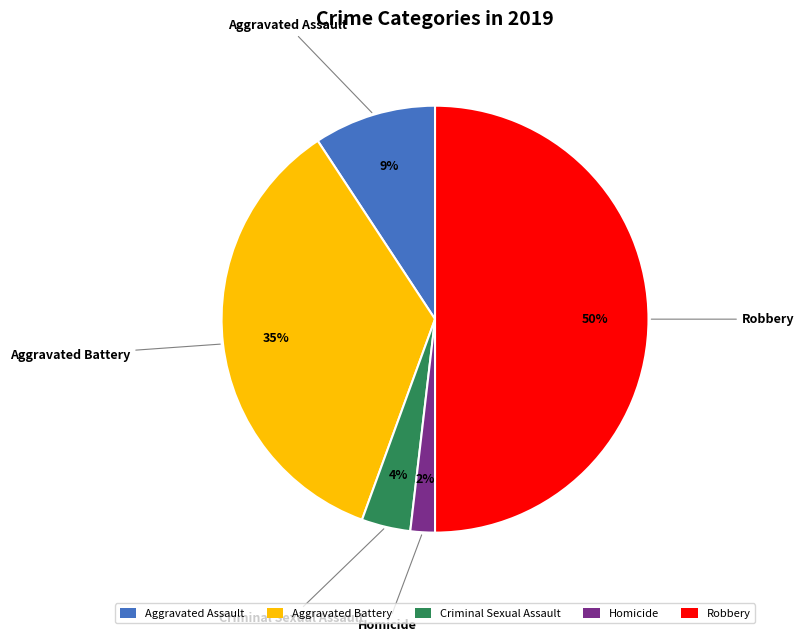

Which category has the smallest portion of the pie?

Homicide